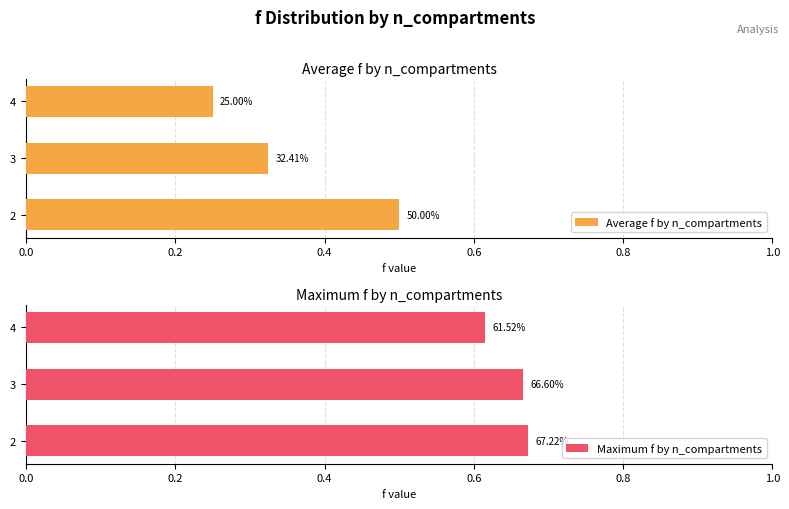

What are all the series names shown in the legend?

Average f by n_compartments, Maximum f by n_compartments